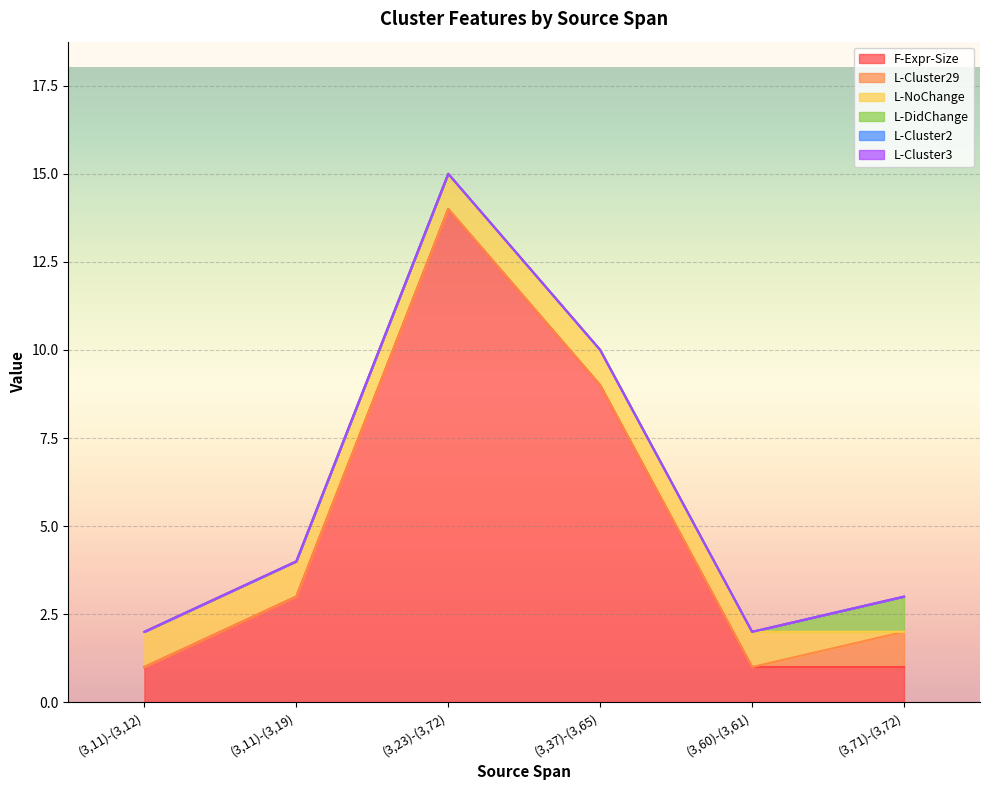

Between (3,37)-(3,65) and (3,71)-(3,72), which is larger?

(3,37)-(3,65)